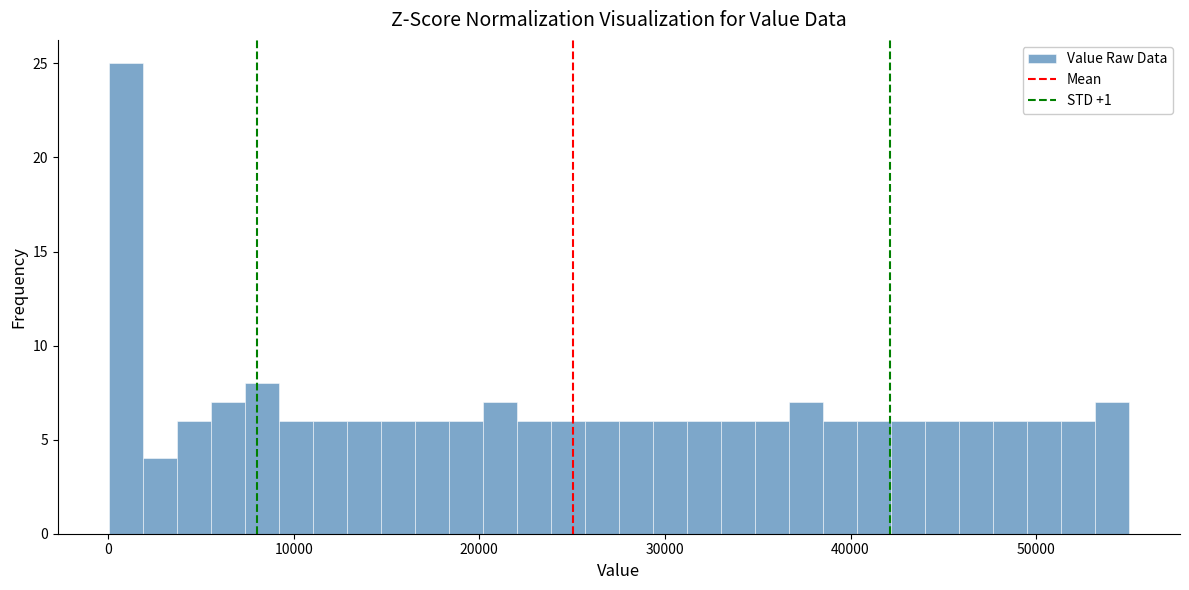

Around what value on the x-axis is the tallest bar? Give the approximate position of its centre, as read against the axis.

1000